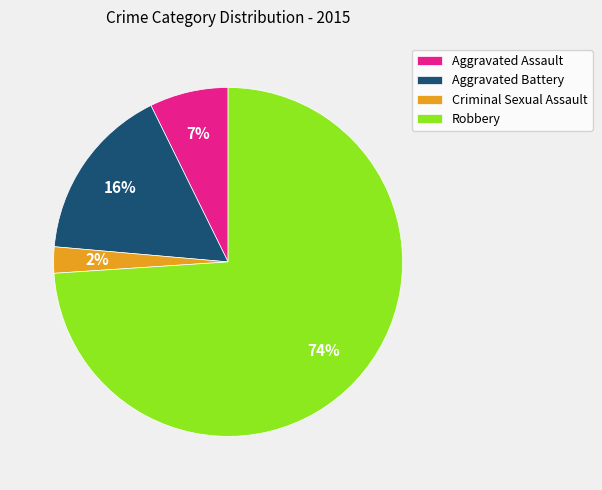

Is Robbery the majority of the pie?

Yes